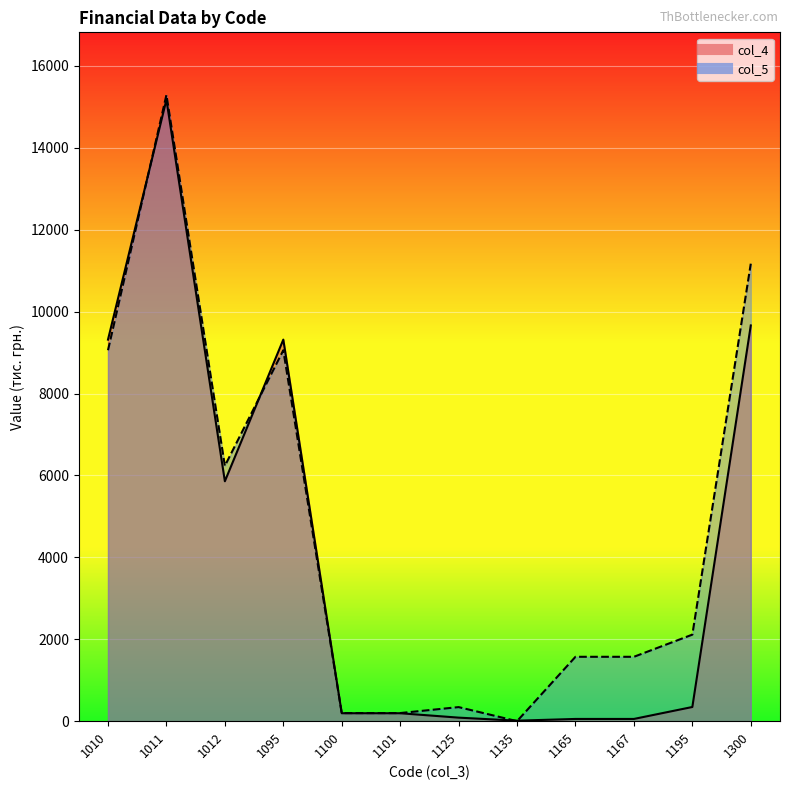

Rank the series at 1012 from lowest to highest value.

col_4, col_5